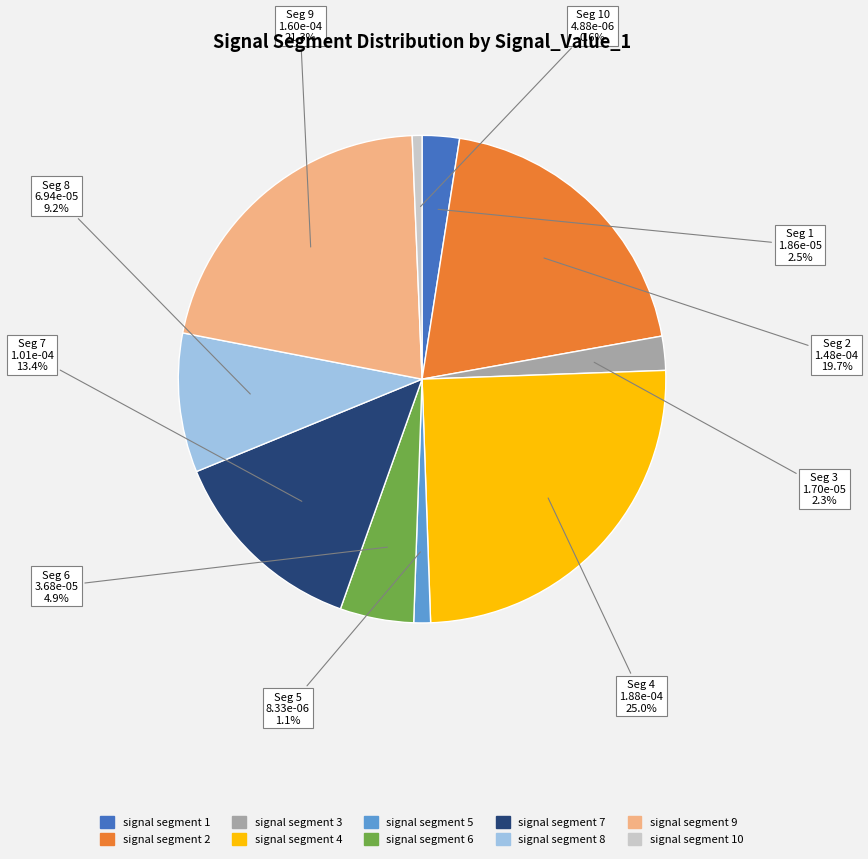

Is there any slice that represents more than half of the pie?

No